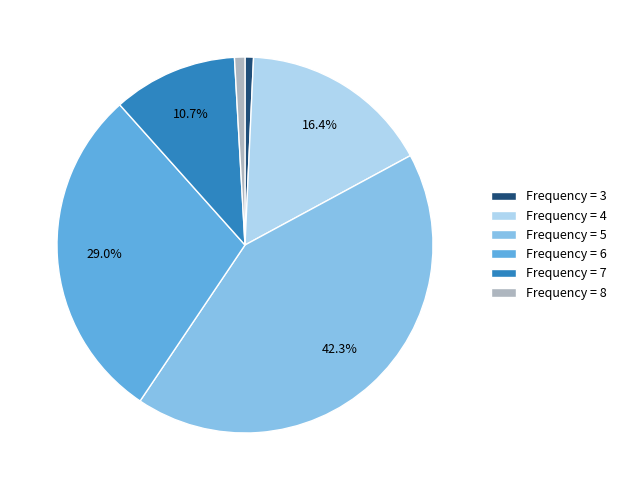

To the nearest percent, what is the difference between the largest and smallest slice percentages?

42%